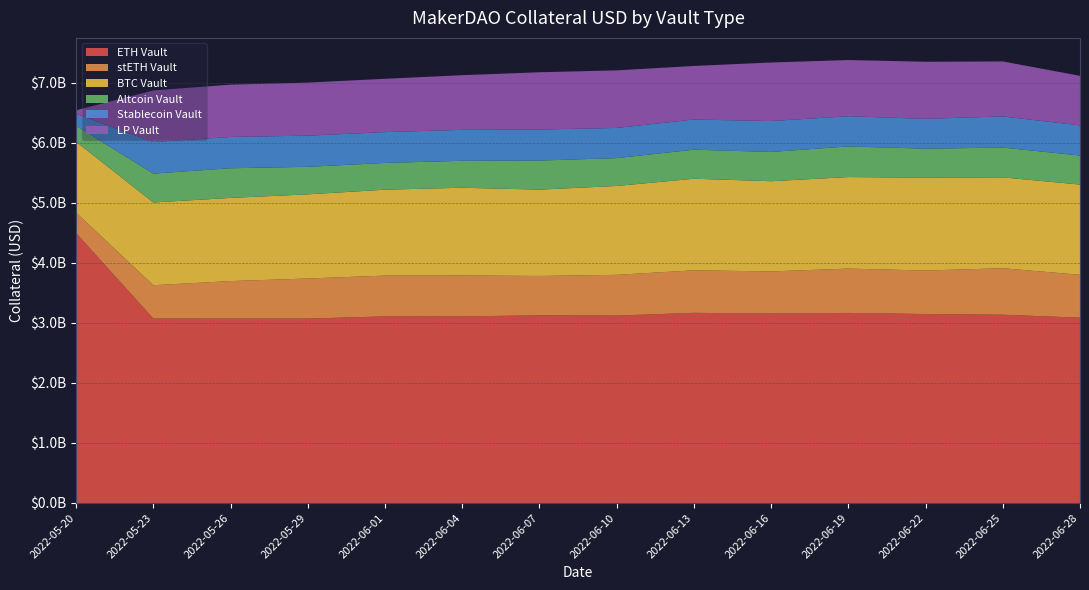

Reading right to left, what are all the values shown in this chart?

ETH Vault: 3086372216.9	3135589078.5	3147146959.6	3165167672.1	3155602519.2	3166828370.6	3121444971.2	3125466076.3	3107450064.3	3108113549.0	3071162329.6	3071136261.5	3072080366.0	4496633464.7
stETH Vault: 714074215.4	773912594.4	724772020.9	738222801.5	701123275.2	708114422.4	678154518.5	655516019.7	681861001.5	679049214.5	667197155.9	624674981.9	554507744.9	338989048.6
BTC Vault: 1502558455.8	1512771725.3	1545250338.9	1524456845.3	1501979619.7	1525189525.6	1479975678.7	1437583337.3	1460770133.3	1430444630.7	1401555570.5	1384900500.7	1377978367.5	1181007476.3
Altcoin Vault: 483785634.7	496981668.2	483393958.5	510441261.5	487492154.9	484111730.1	464089224.8	484399645.0	448923491.8	445505286.5	458316203.9	494095878.7	480781595.7	264377038.0
Stablecoin Vault: 501777231.4	518415647.3	496815563.0	502805088.4	514669901.8	501706630.1	502339534.6	516596312.8	515009225.7	513235408.7	518925497.4	520955920.2	525188884.7	199468842.3
LP Vault: 825339314.9	915956370.3	950699844.3	935755483.1	974811027.1	892136825.6	958878219.5	953664546.9	910591993.3	888044206.8	883711562.5	871295087.3	859647294.3	59873320.8